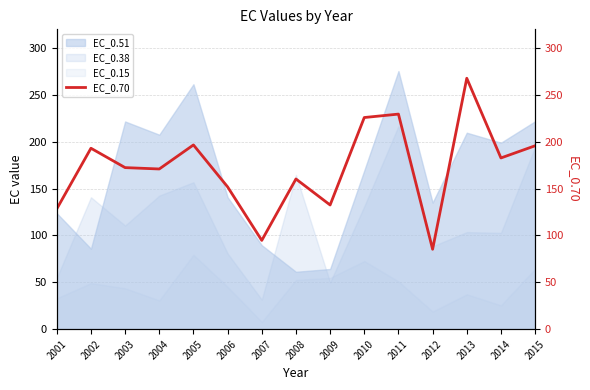

How many interior local peaks (higher than both neighbors) does the data have?

5